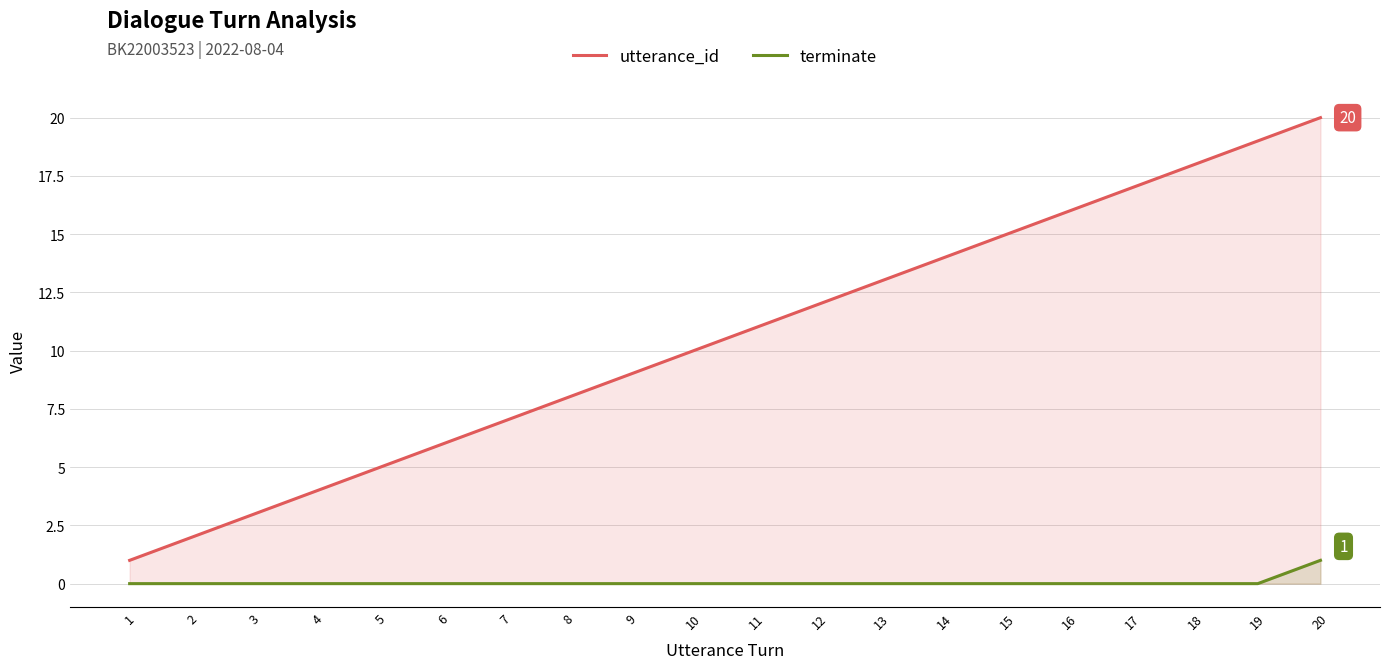

Which series has the widest spread of values?

utterance_id